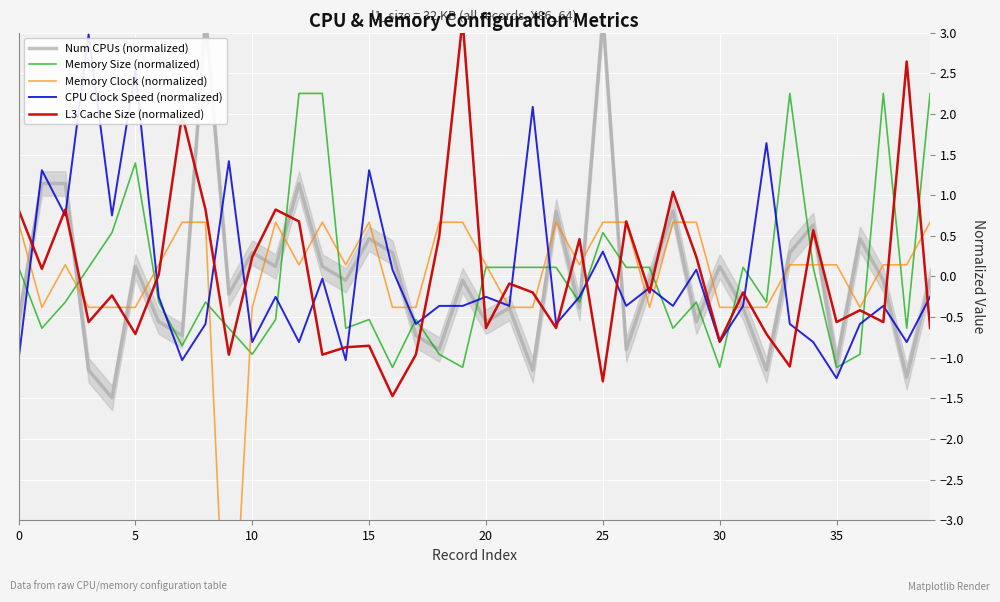

The value of CPU Clock Speed (normalized) at 29 is 0.1. True or false?

False